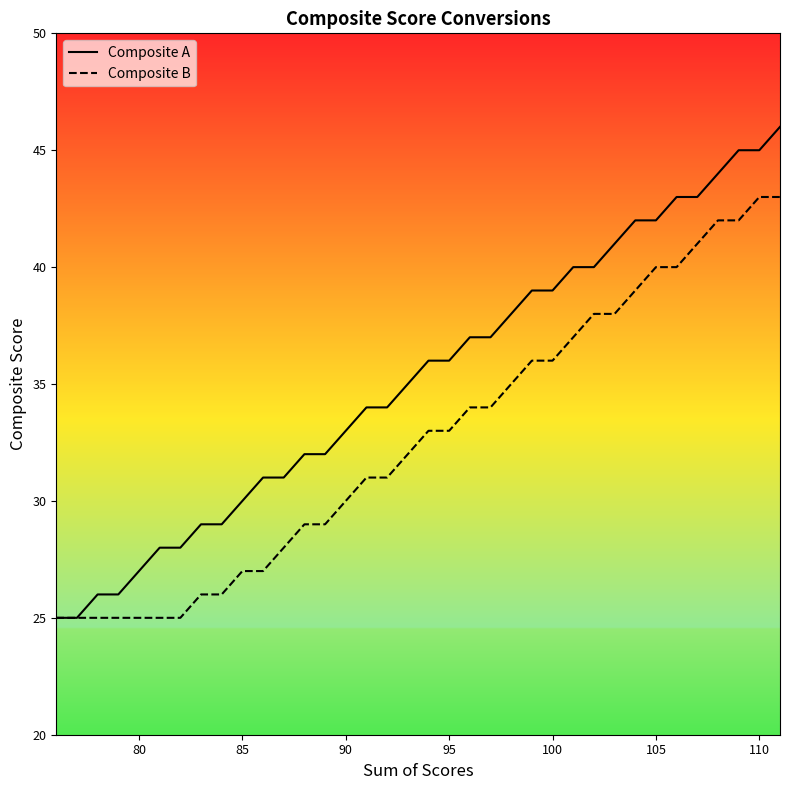

What is the minimum value shown in the chart?

25